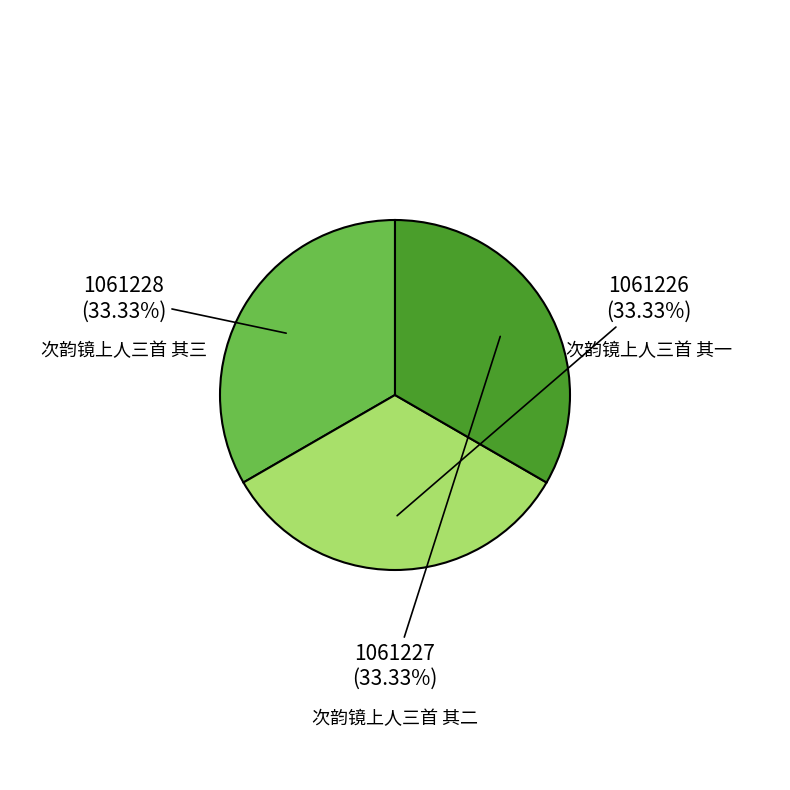

Is there any slice that represents more than half of the pie?

No